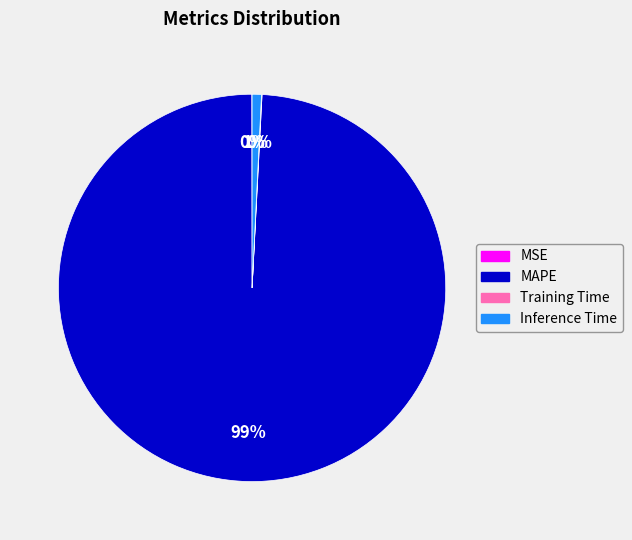

To the nearest percent, what is the average slice percentage?

25%